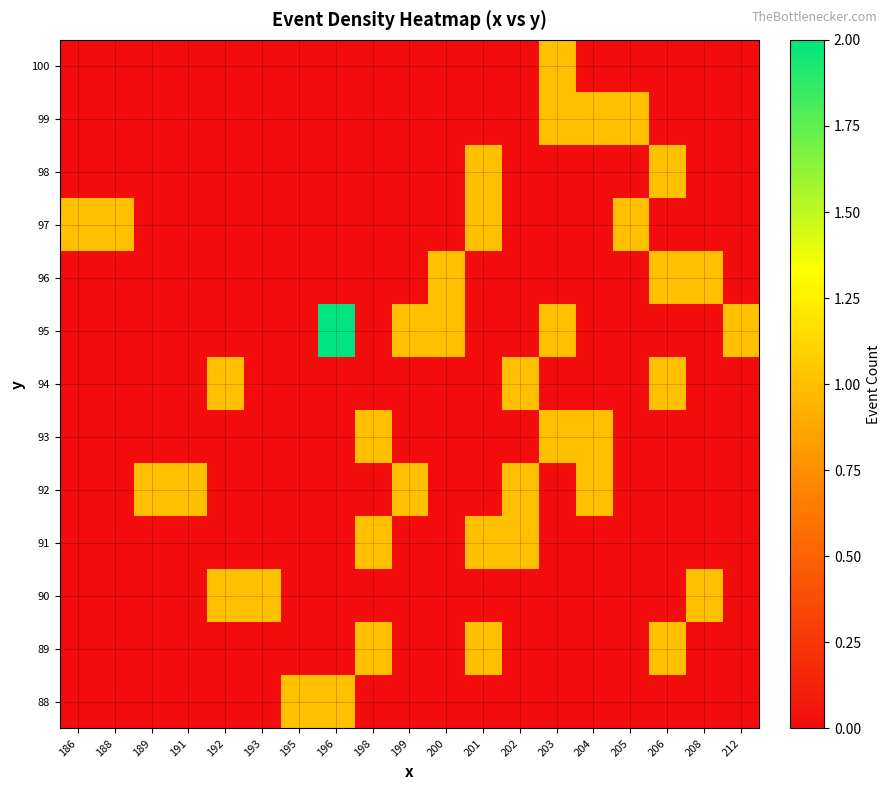

Rank the series by their maximum value, from lowest to highest.

88, 89, 90, 91, 92, 93, 94, 96, 97, 98, 99, 100, 95